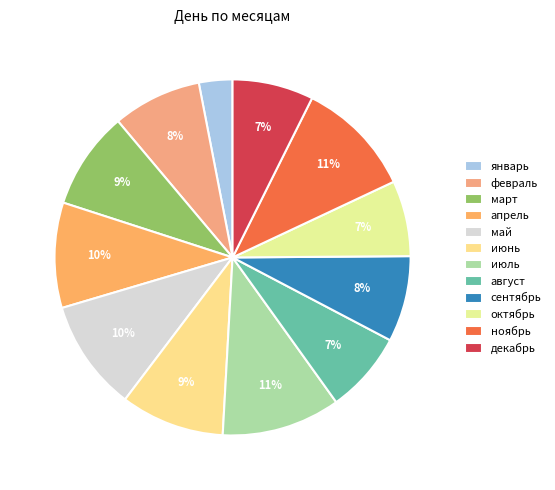

Do июль and декабрь together represent more than half of the pie?

No